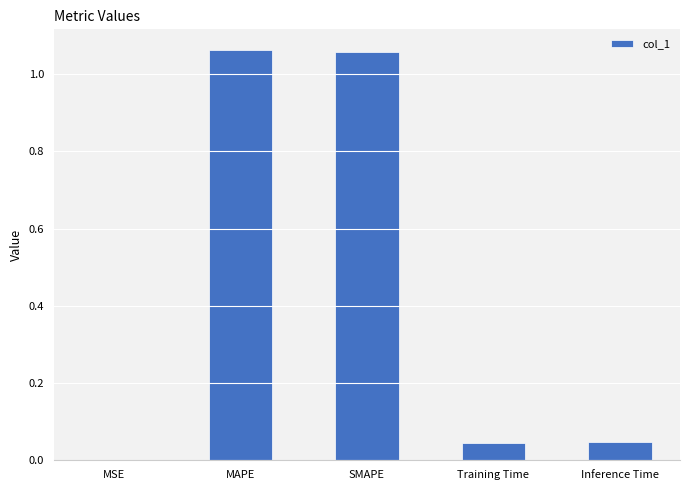

How many distinct data groups are displayed?

1